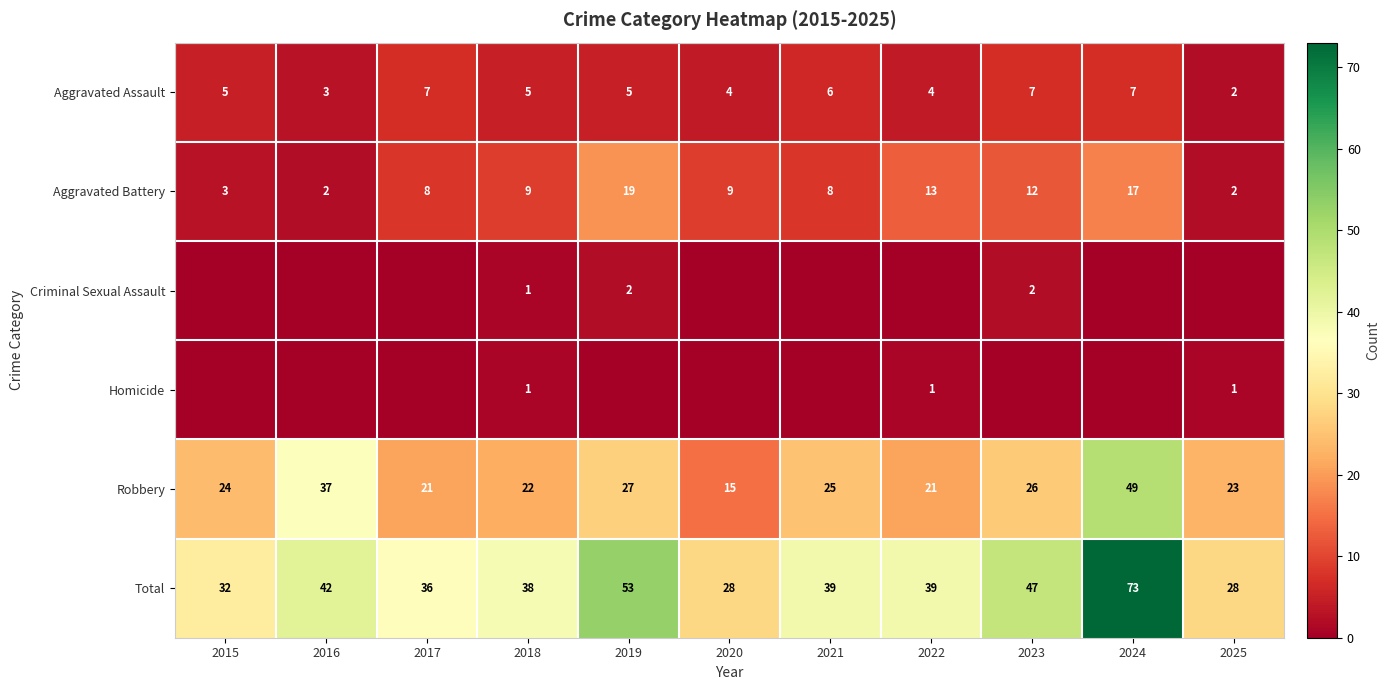

What is the sum of all Aggravated Assault values?

55